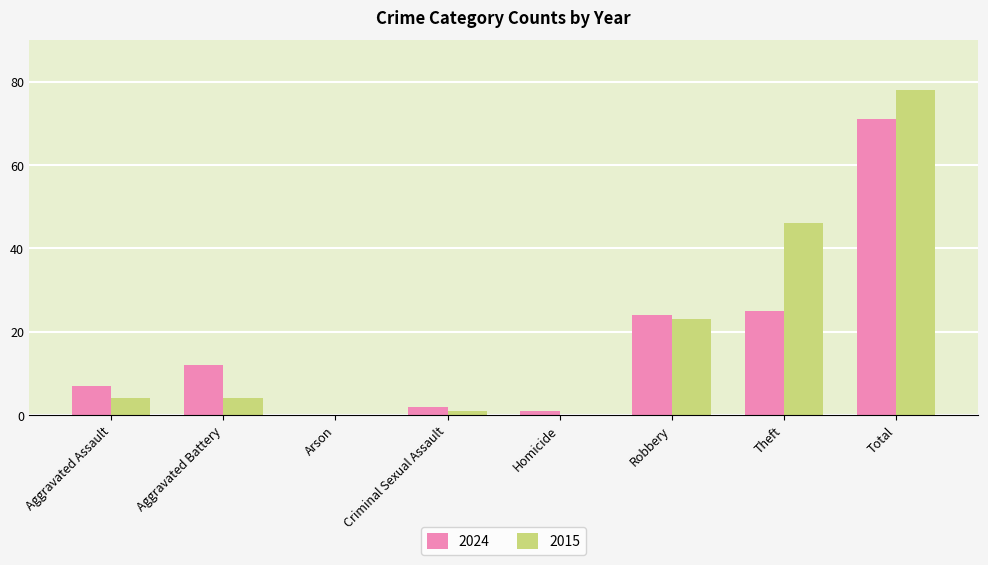

Reading right to left, what are all the values shown in this chart?

2024: Total=71	Theft=25	Robbery=24	Homicide=1	Criminal Sexual Assault=2	Arson=0	Aggravated Battery=12	Aggravated Assault=7
2015: Total=78	Theft=46	Robbery=23	Homicide=0	Criminal Sexual Assault=1	Arson=0	Aggravated Battery=4	Aggravated Assault=4